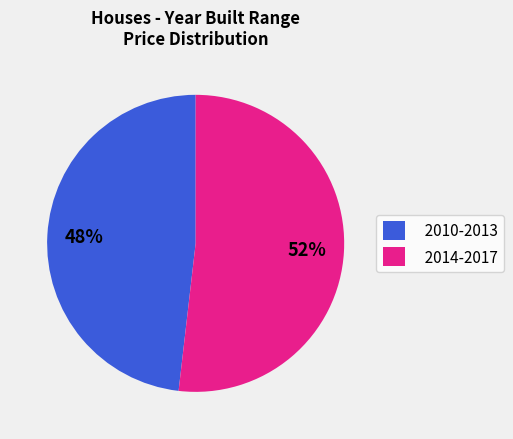

What percentage is the 2014-2017 slice, to the nearest percent?

52%